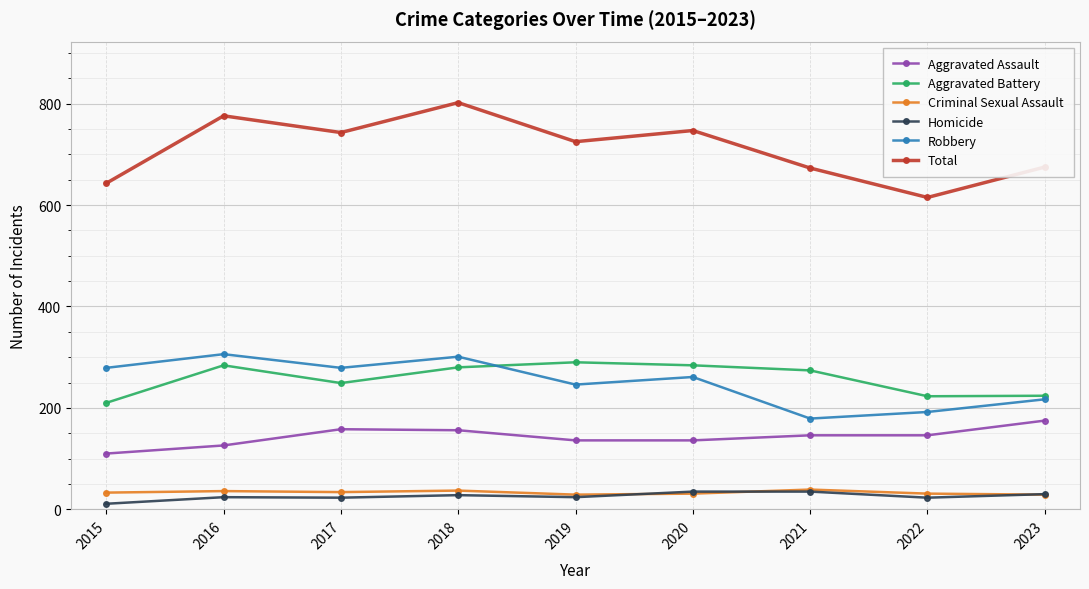

Which series has the largest total across all categories?

Total